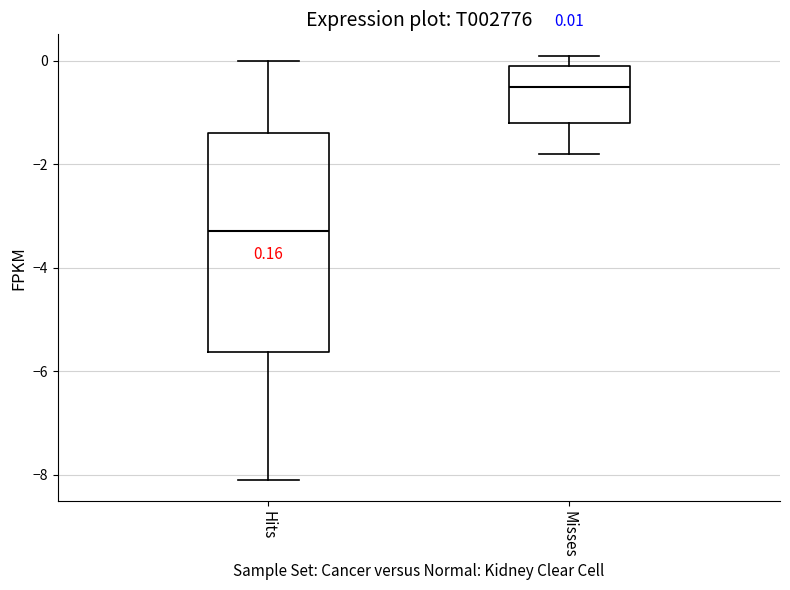

Which box's median line is the highest?

Misses